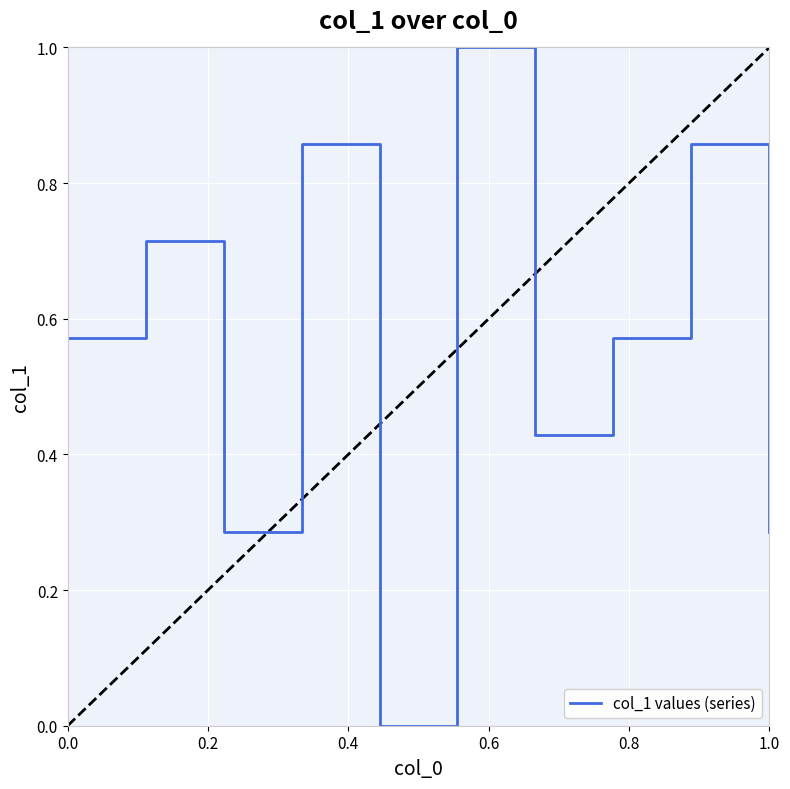

Is this an area chart (filled region under the line)?

No